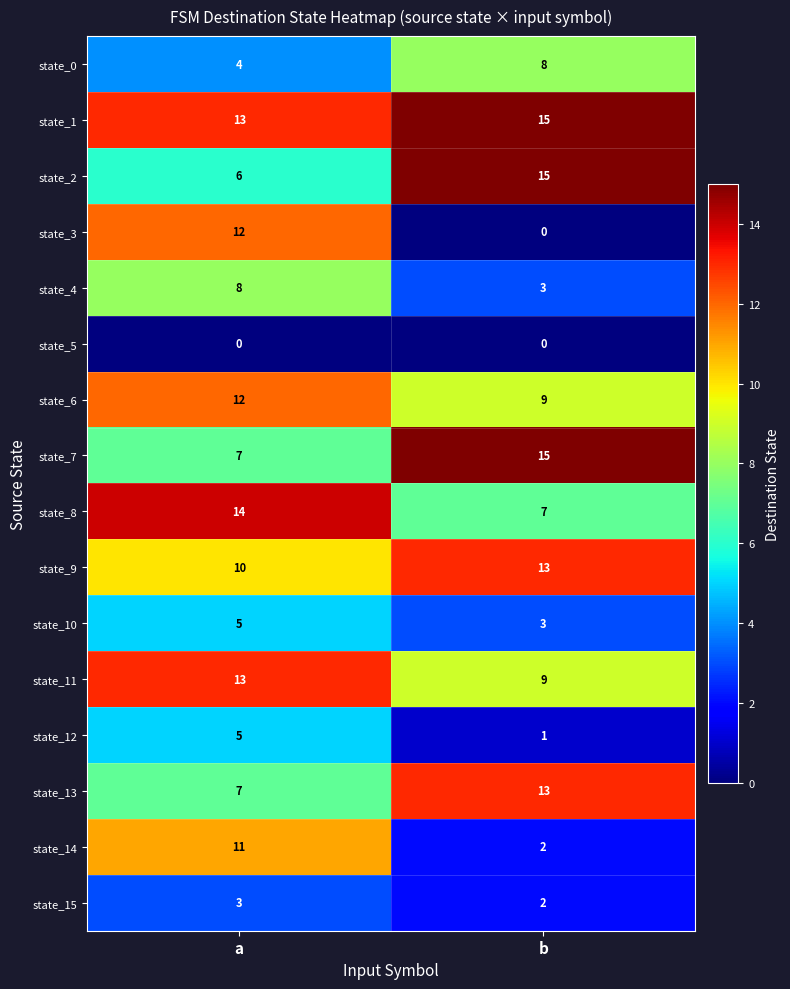

Which series has the largest total across all categories?

state_1